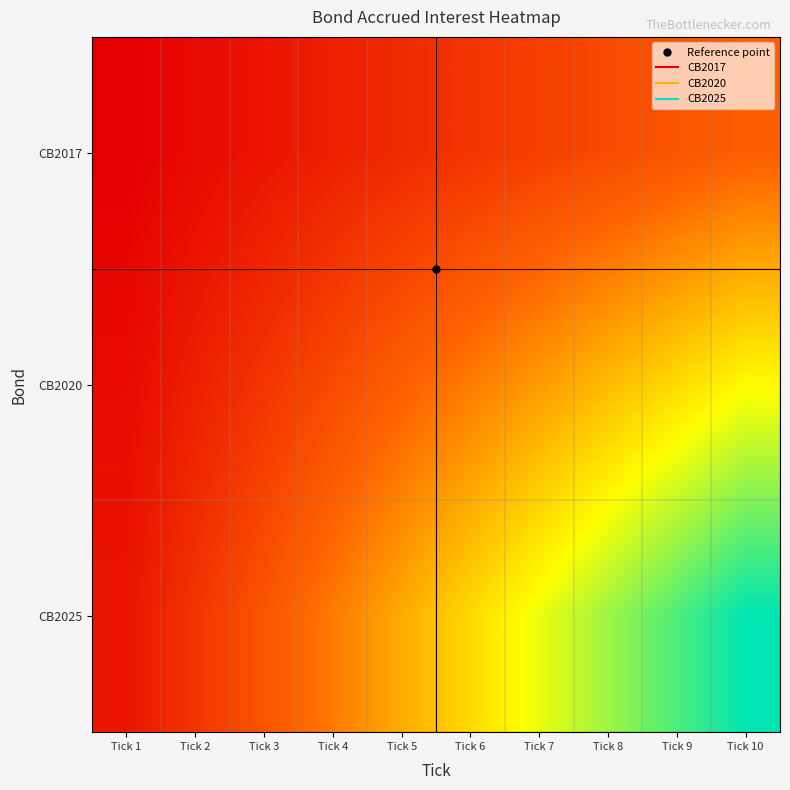

Rank the series by their average value, from highest to lowest.

CB2025, CB2020, CB2017